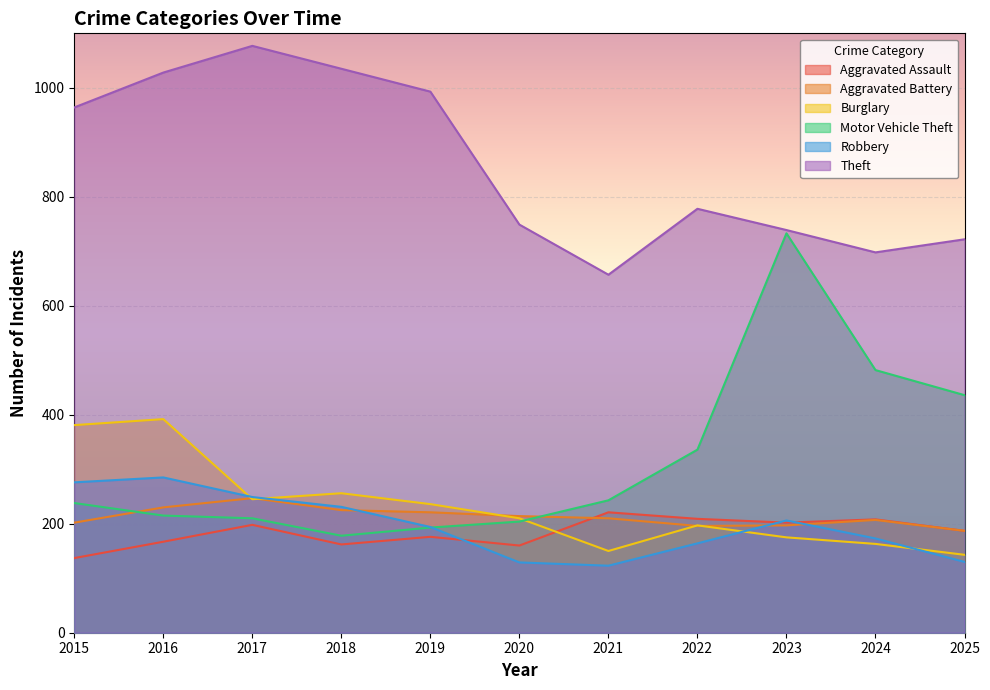

Where is the first local minimum for Aggravated Battery?

2022